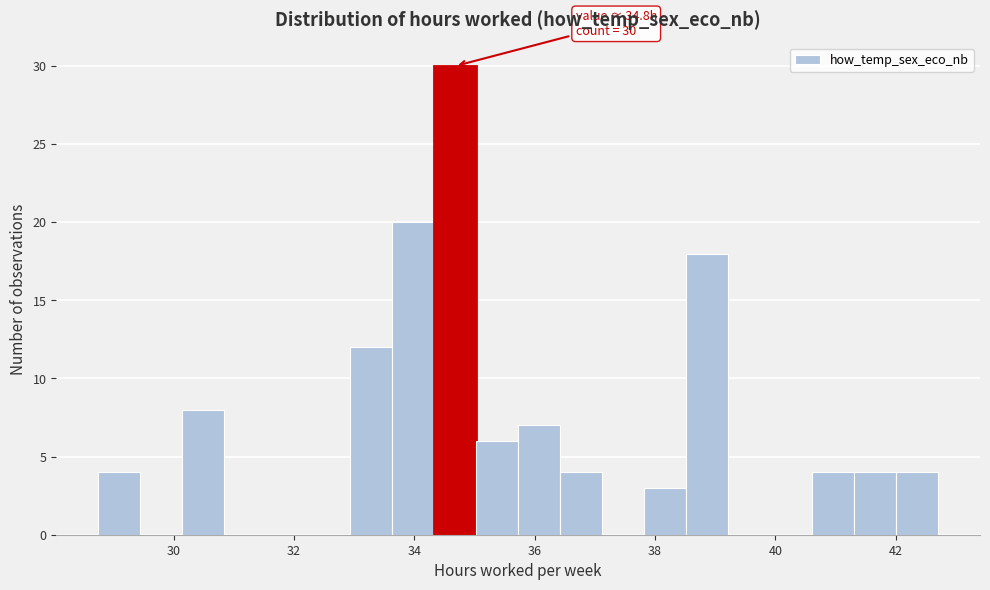

Read against the x-axis, roughly where is the centre of the tallest bar?

34.6